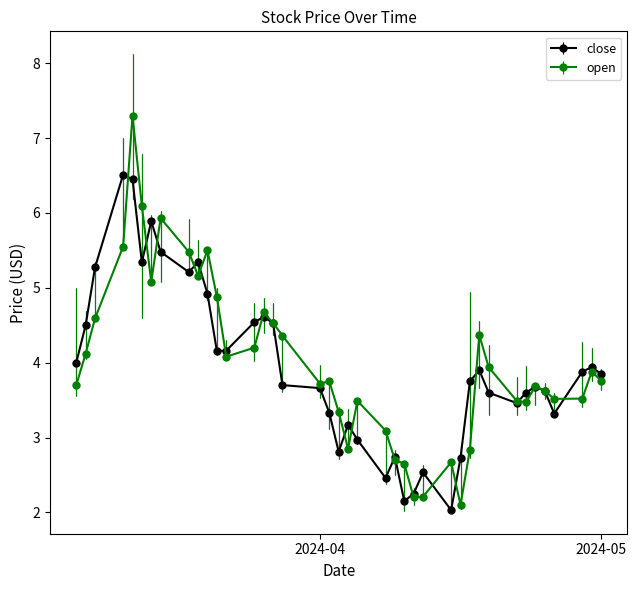

Which series has the widest spread of values?

open